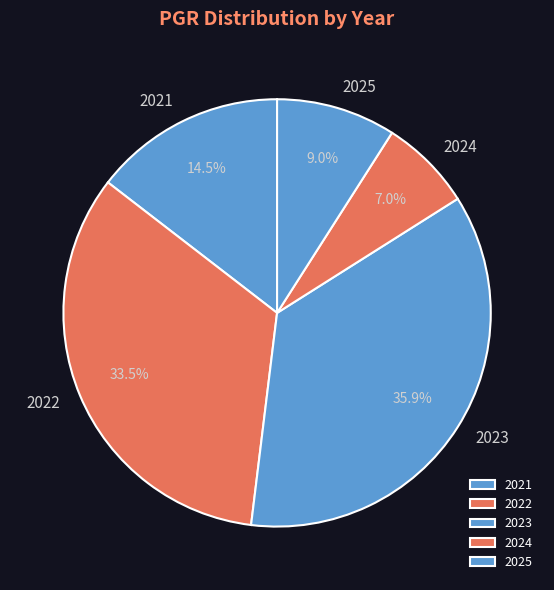

Which slice is the smallest?

2024